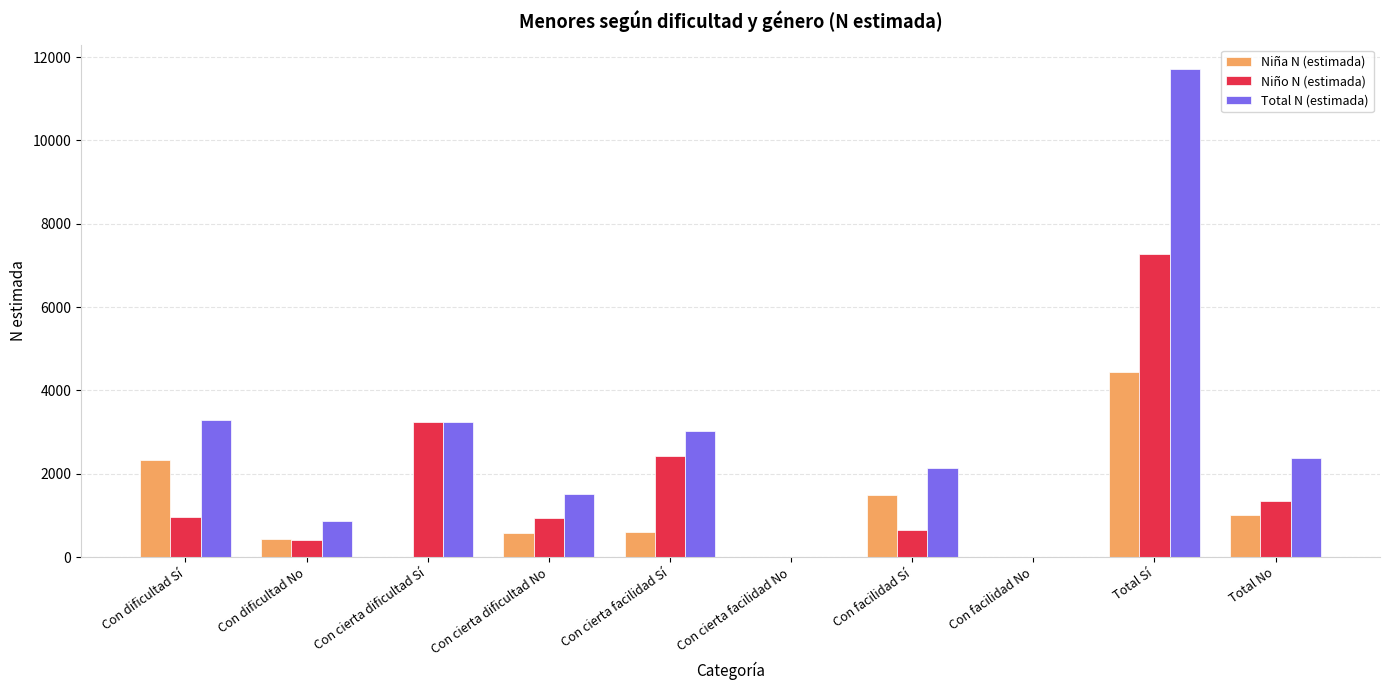

The value of Niña N (estimada) at Con dificultad Sí is 1102. True or false?

False